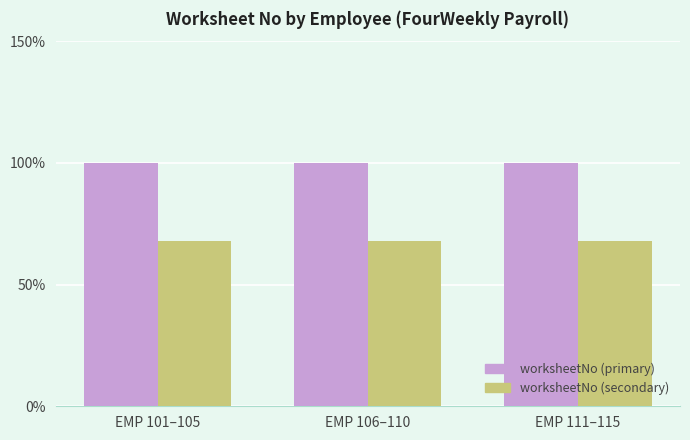

What is the label of the 2nd bar from the right?

EMP 106–110